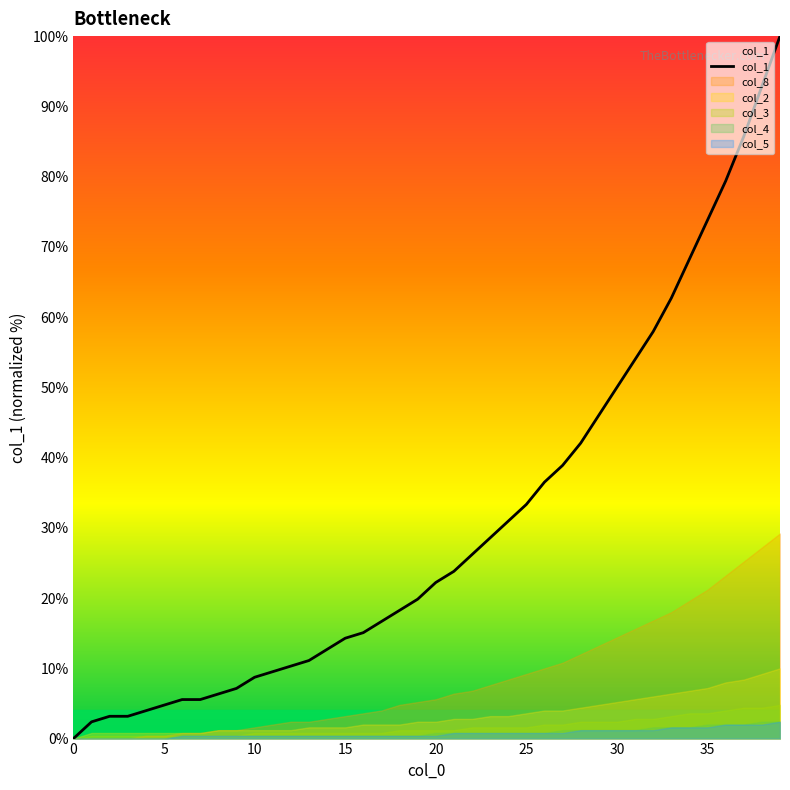

True or false: col_1 has a value of 2.0 at 10.

False